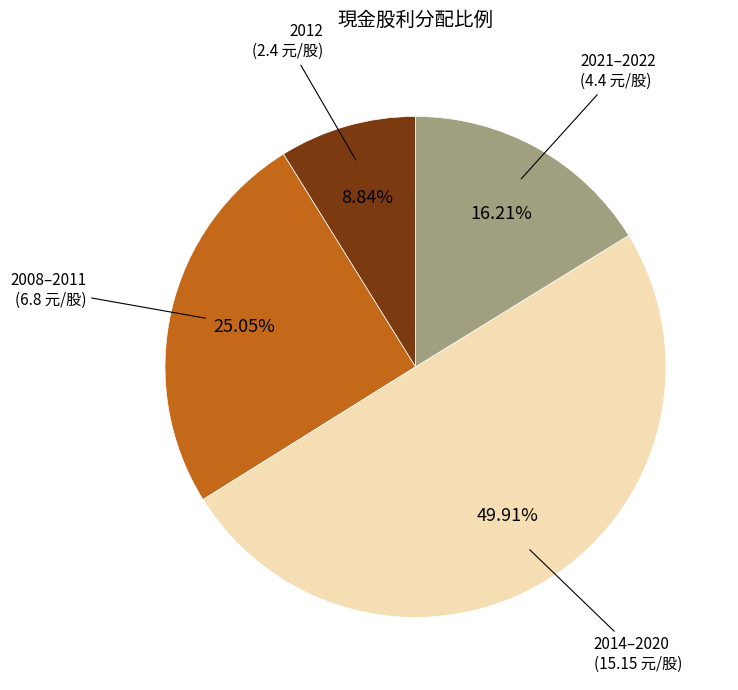

To the nearest percent, what is the difference between the largest and smallest slice percentages?

41%